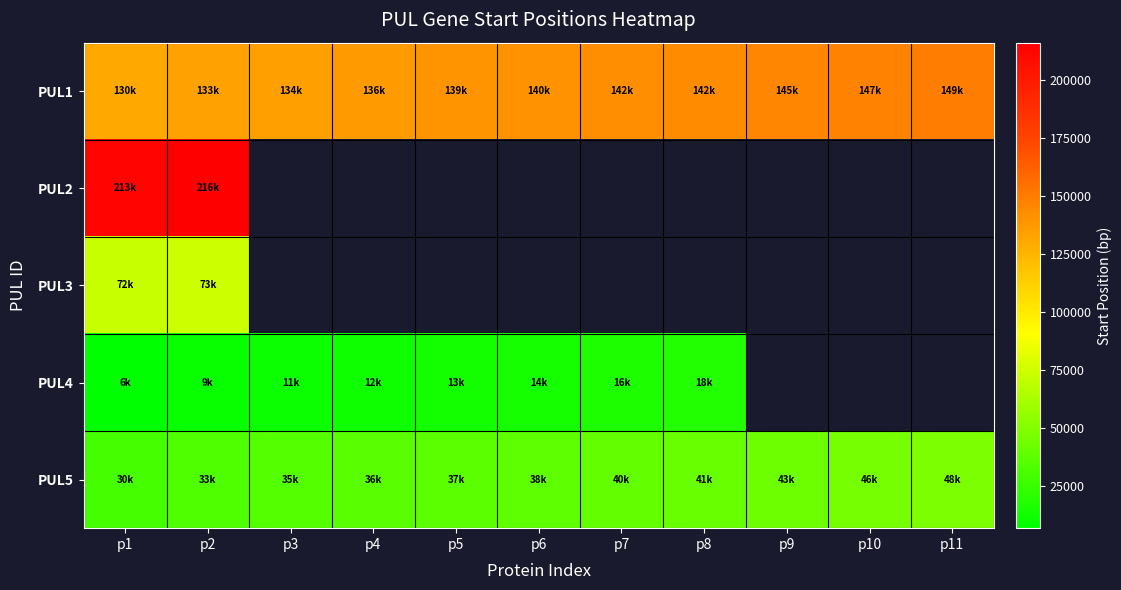

Which series has the widest spread of values?

PUL1